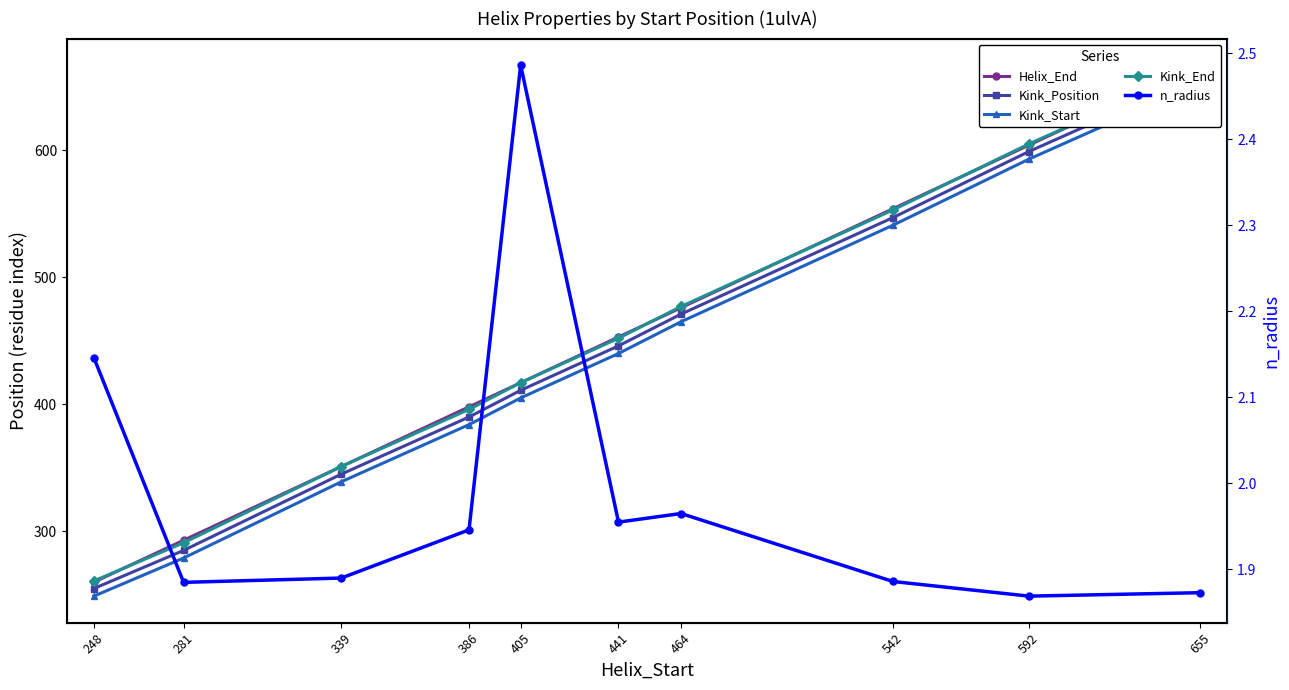

Between 464 and 542, which series saw the biggest shift?

Helix_End